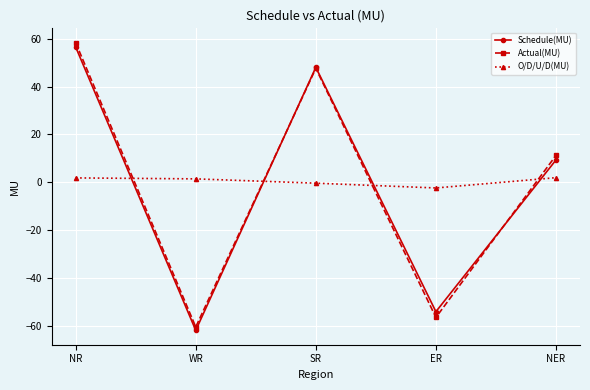

Is the value of Actual(MU) at SR greater than the value of Schedule(MU) at WR?

Yes